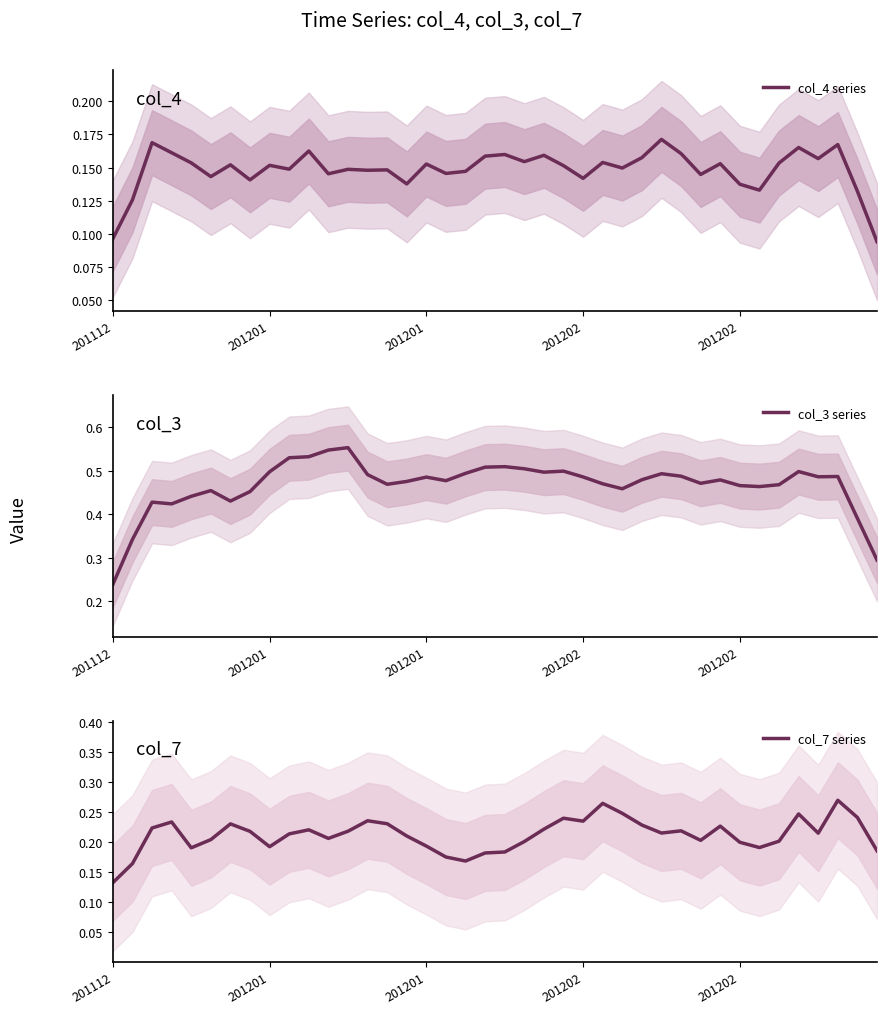

Rank the series at 38 from highest to lowest value.

col_3 series, col_7 series, col_4 series